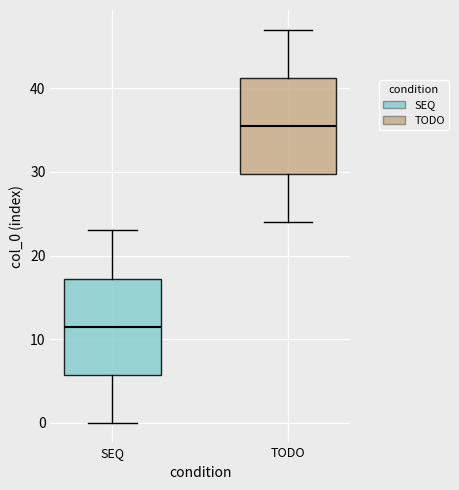

Where does the lower whisker of the box for SEQ end on the y-axis? The values are not printed on the chart, so give them approximately, as read against the axis.

0